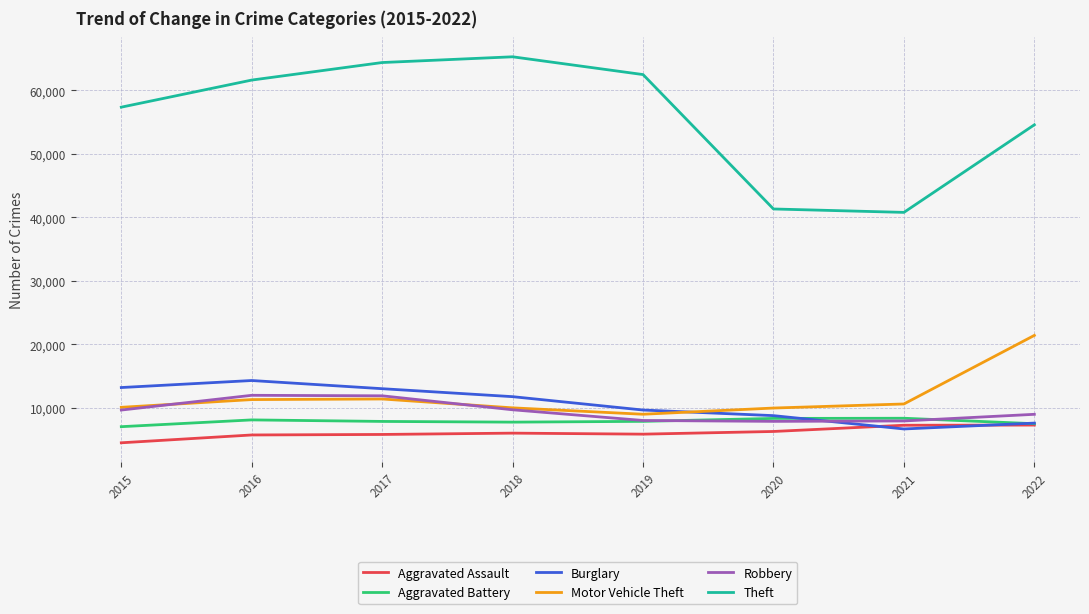

What is the minimum value for Robbery?

7855